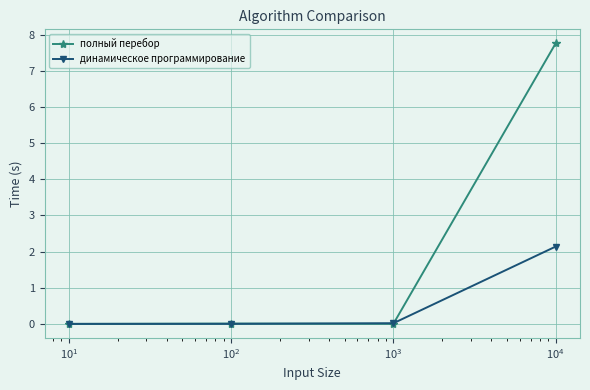

True or false: динамическое программирование has more than 2 points higher than both neighbors.

False